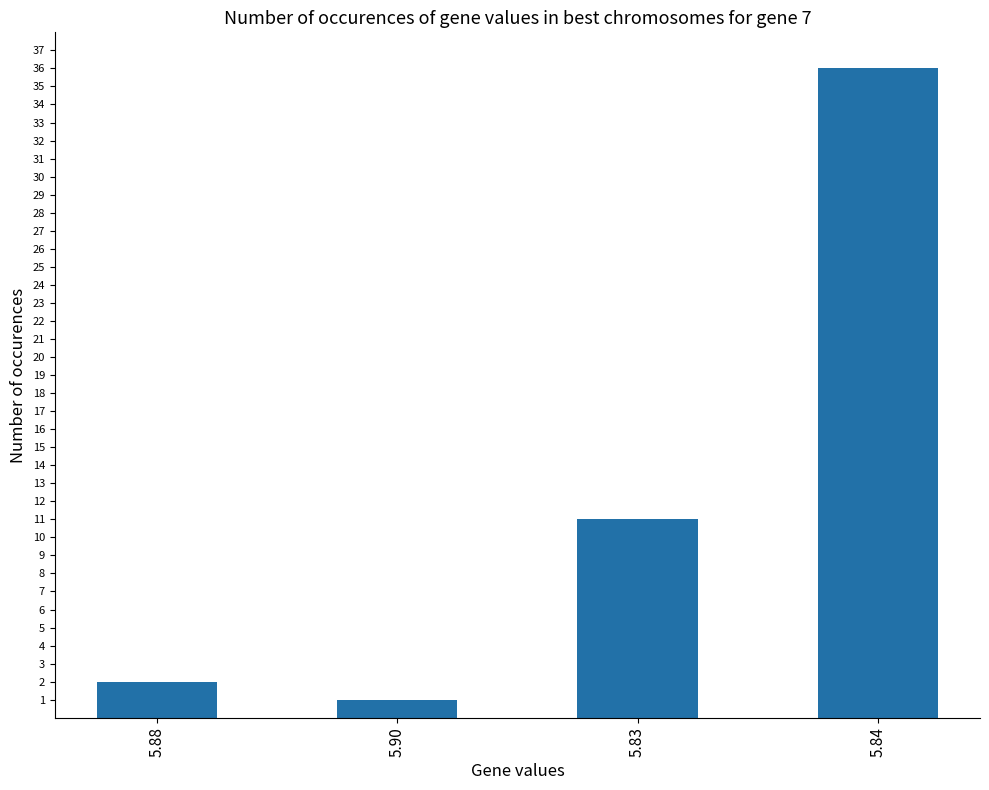

Is it true that the value at 5.83 is 11?

True